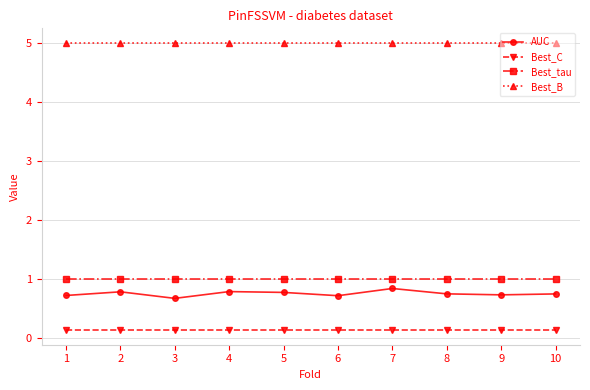

Read the Best_tau value at 8.

1.0